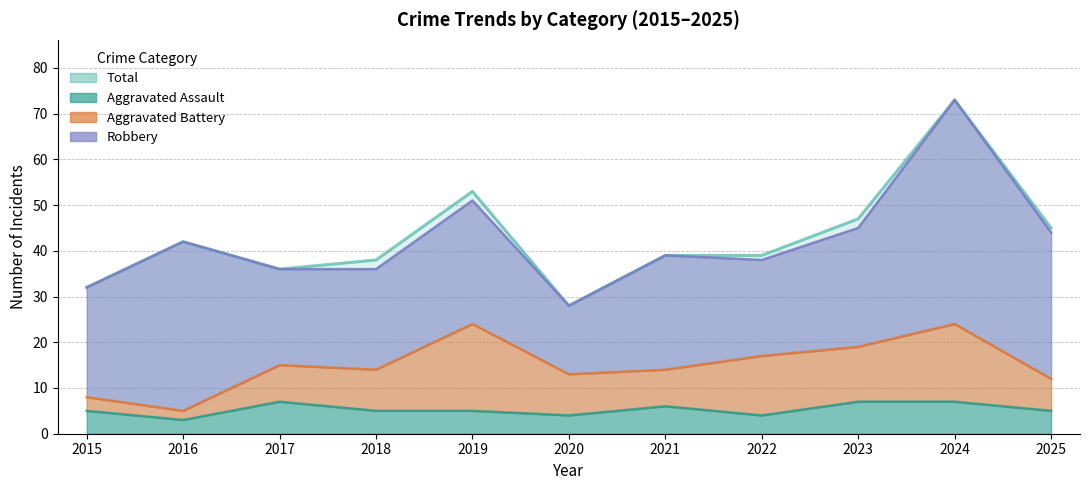

Count the Aggravated Assault values in the range 4 to 7.

10